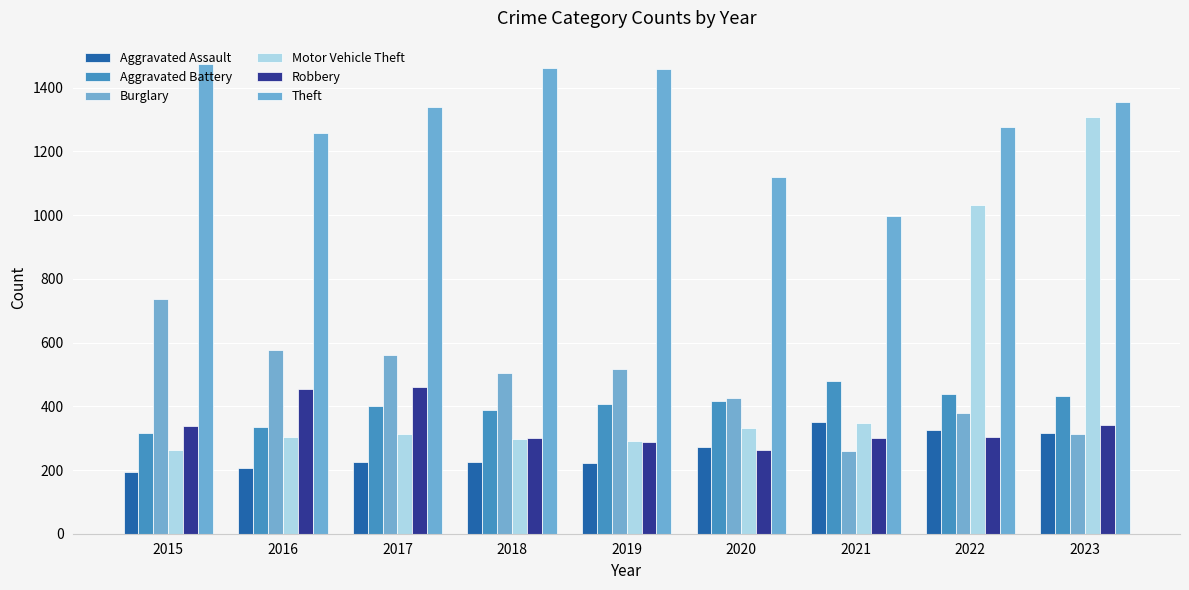

What is the sum of the Aggravated Assault values at 2016 and 2020?

479